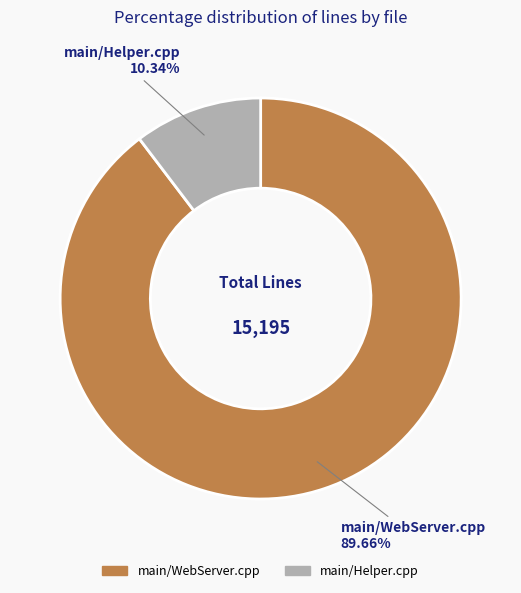

Which slice is the smallest?

main/Helper.cpp